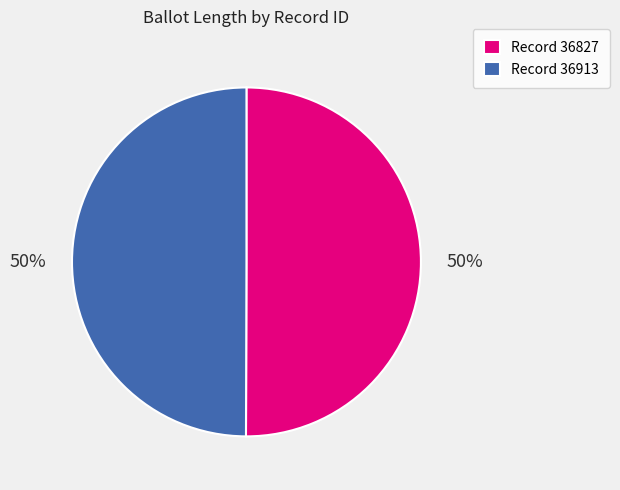

The Record 36913 slice represents 64% of the pie. True or false?

False